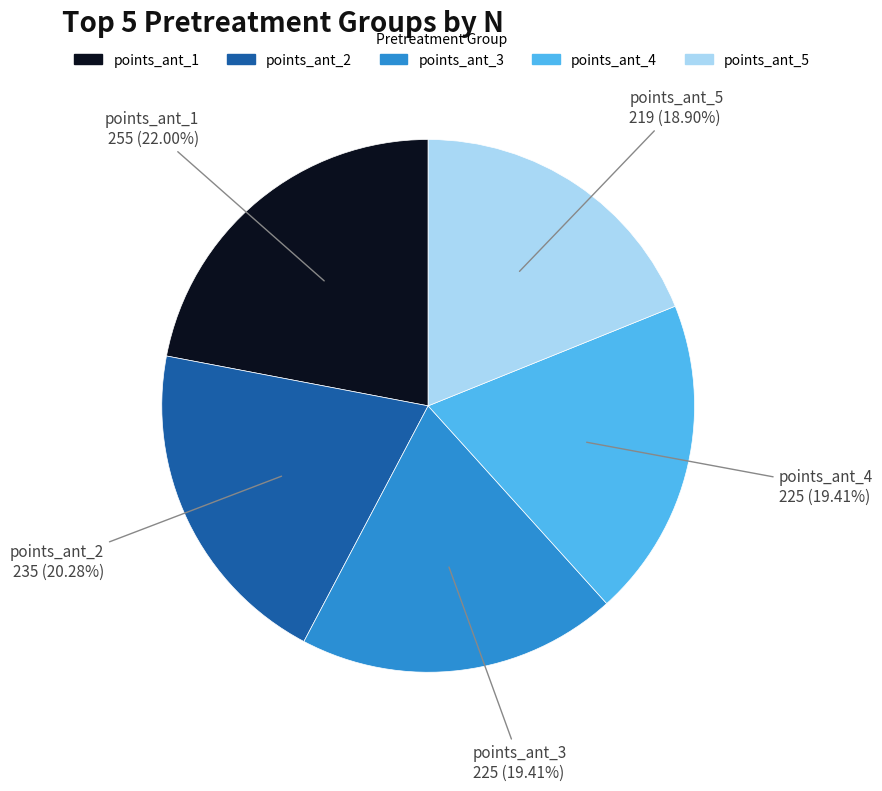

Which has a higher value, points_ant_4 or points_ant_2?

points_ant_2